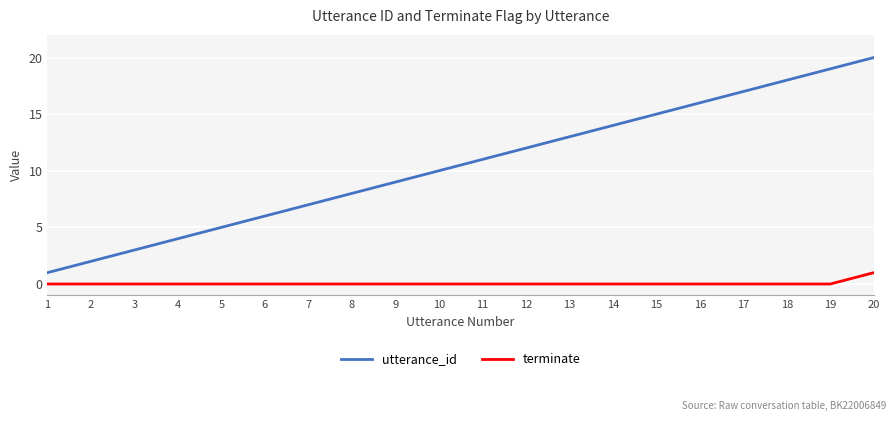

Does the chart have visible grid lines?

Yes